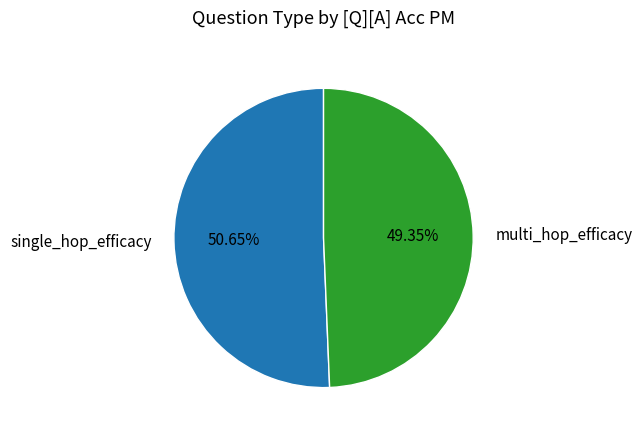

What percentage is the single_hop_efficacy slice, to the nearest percent?

51%